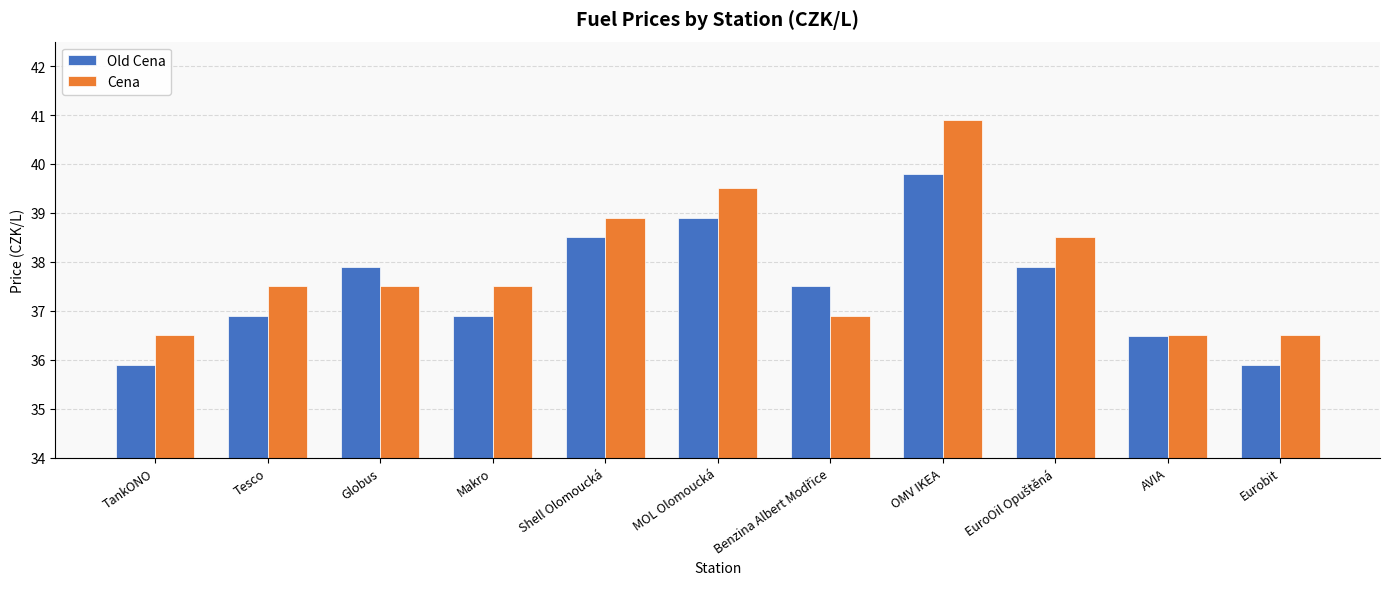

What position from the right is Globus?

9